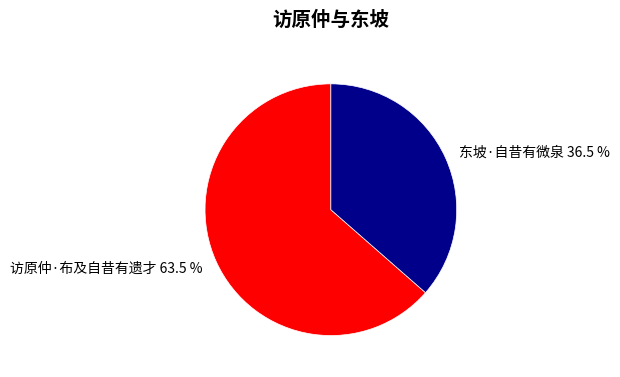

Which category has the biggest portion of the pie?

访原仲·布及自昔有遗才